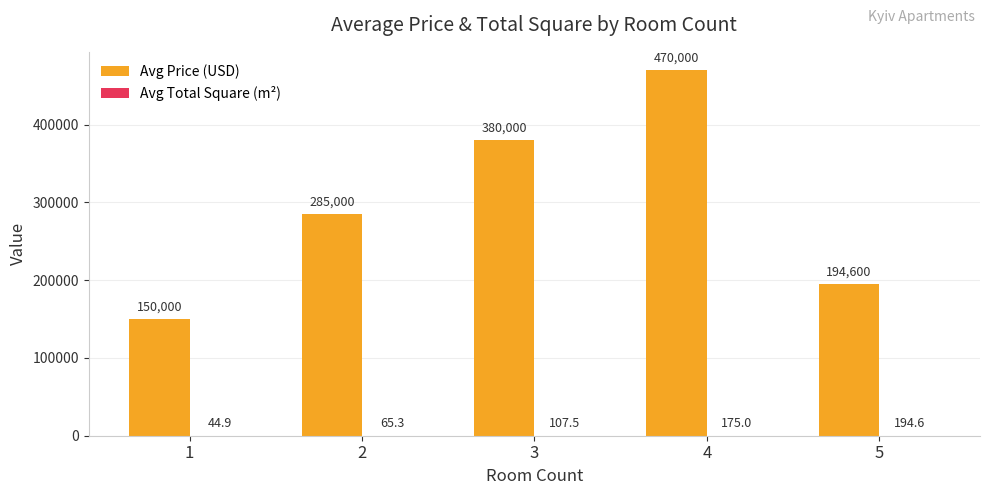

Which series has the largest total across all categories?

Avg Price (USD)